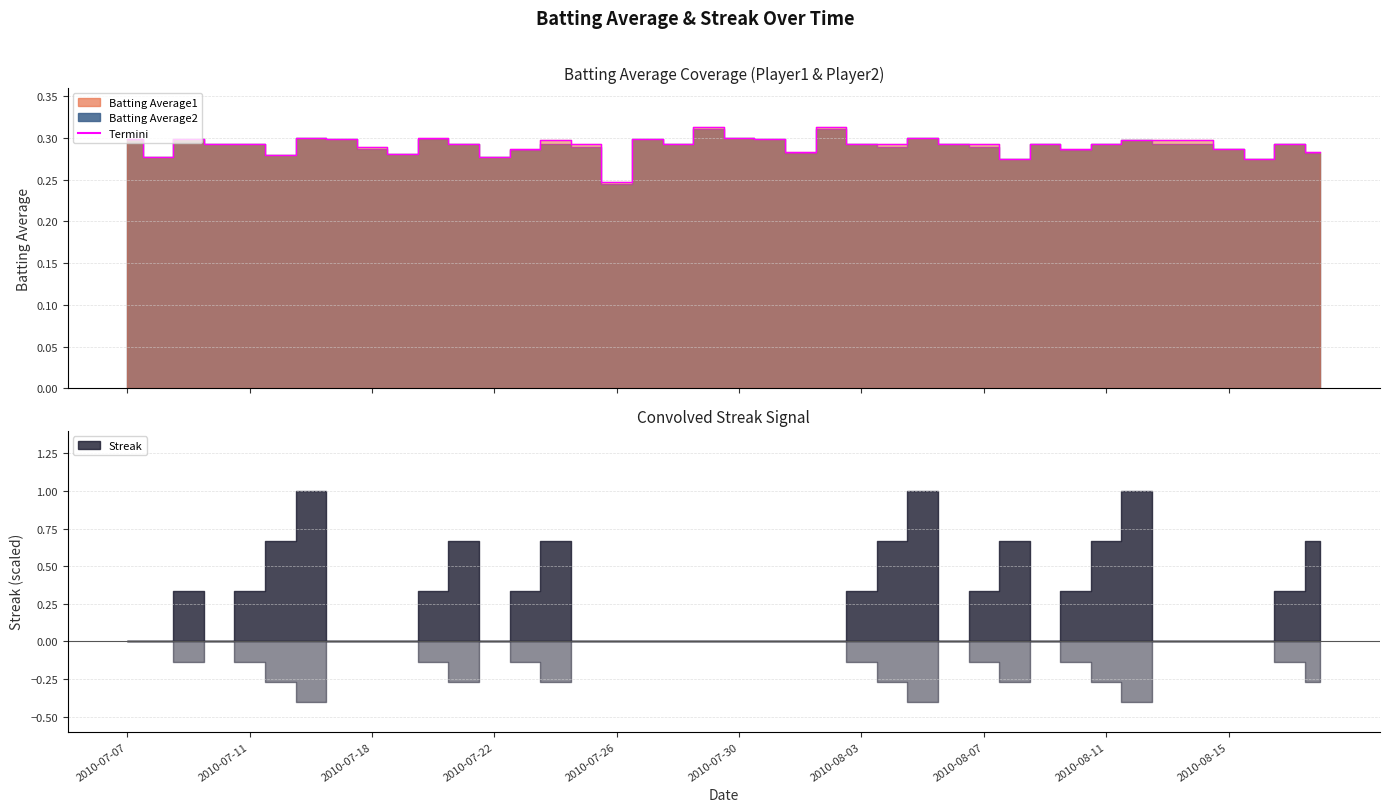

What is the sum of all Batting Average1 values?

11.6